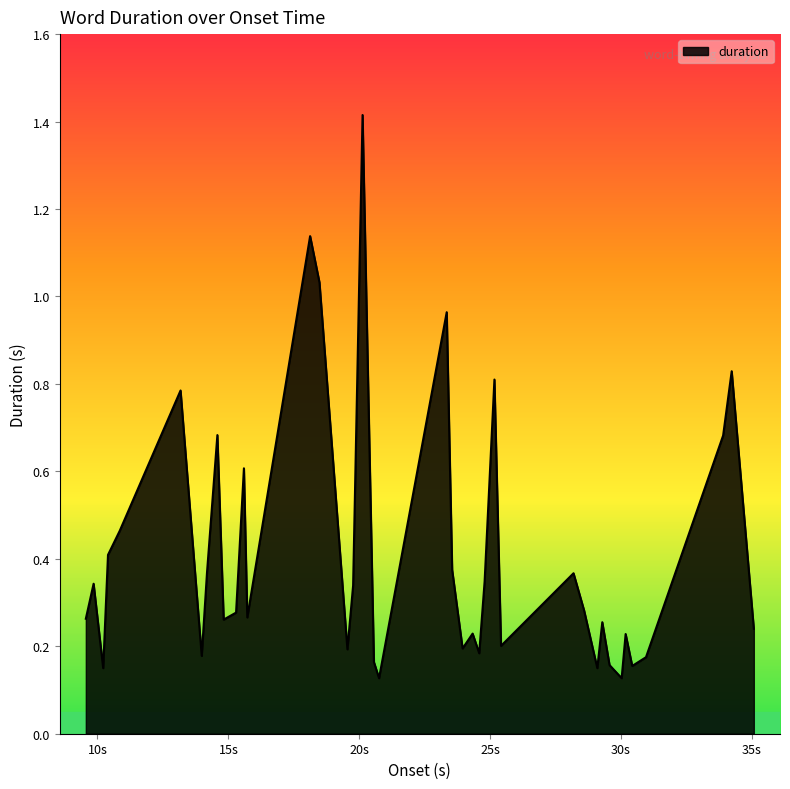

What is the difference between the maximum and minimum values?

1.3